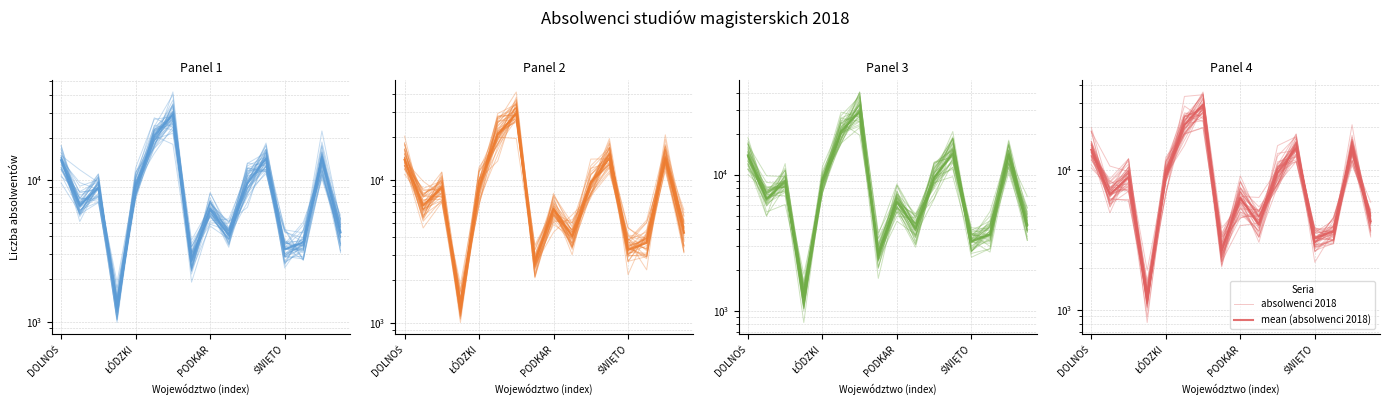

How many data points in mean (absolwenci 2018) are above 8844?

7